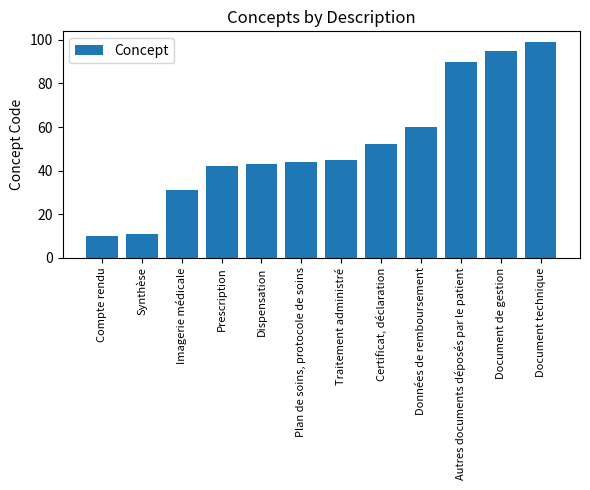

Which category has the lowest value across all series?

Compte rendu